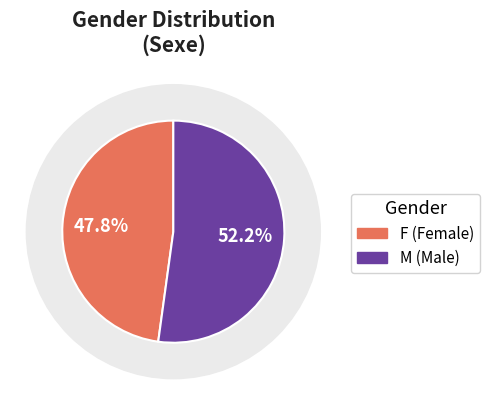

To the nearest percent, what is the difference between the M and F slice percentages?

4%